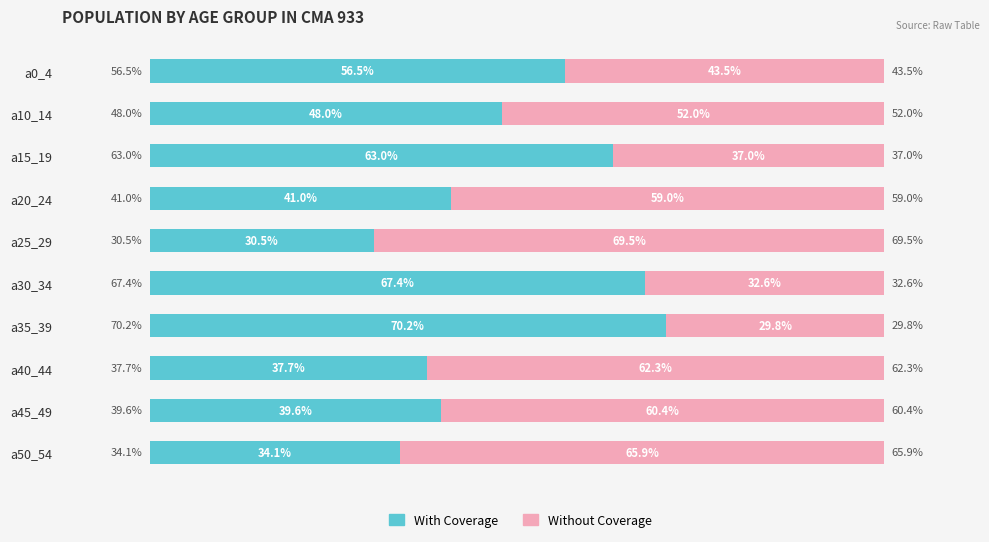

List the labels in order of With Coverage value, smallest first.

a25_29, a50_54, a40_44, a45_49, a20_24, a10_14, a0_4, a15_19, a30_34, a35_39